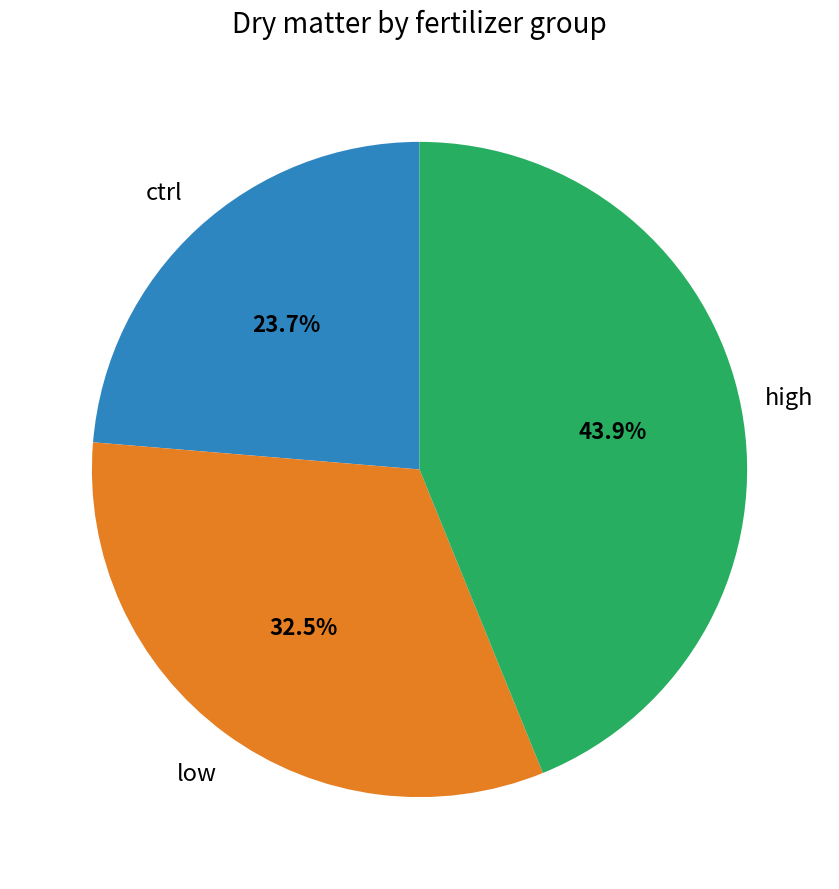

Does any single category account for the majority?

No